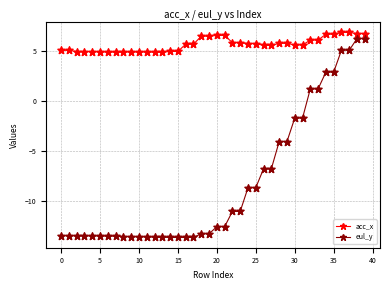

Which series has the largest total across all categories?

acc_x